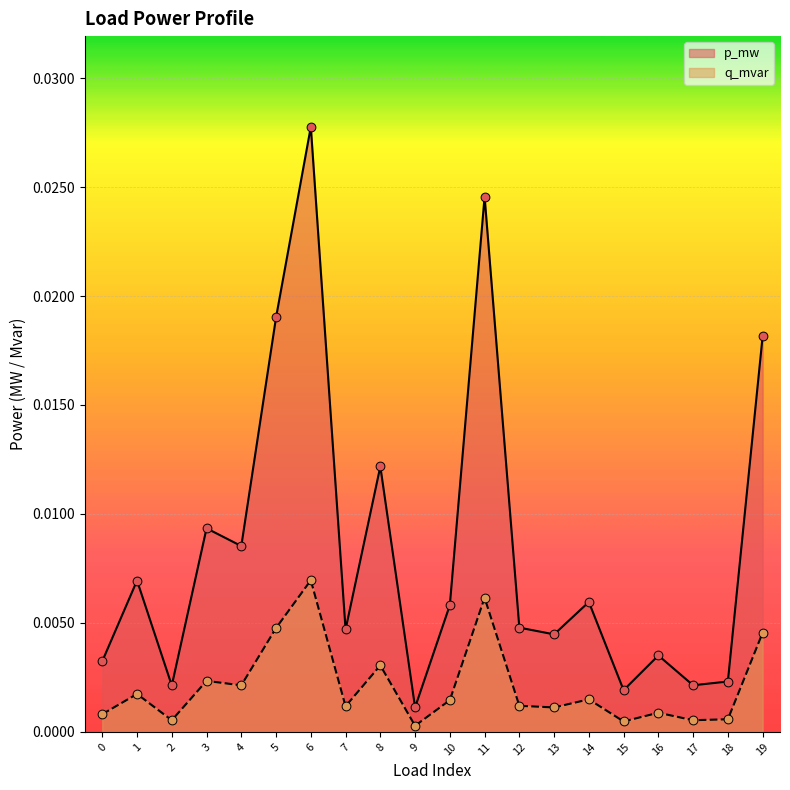

At which category is the sum across all series the highest?

6